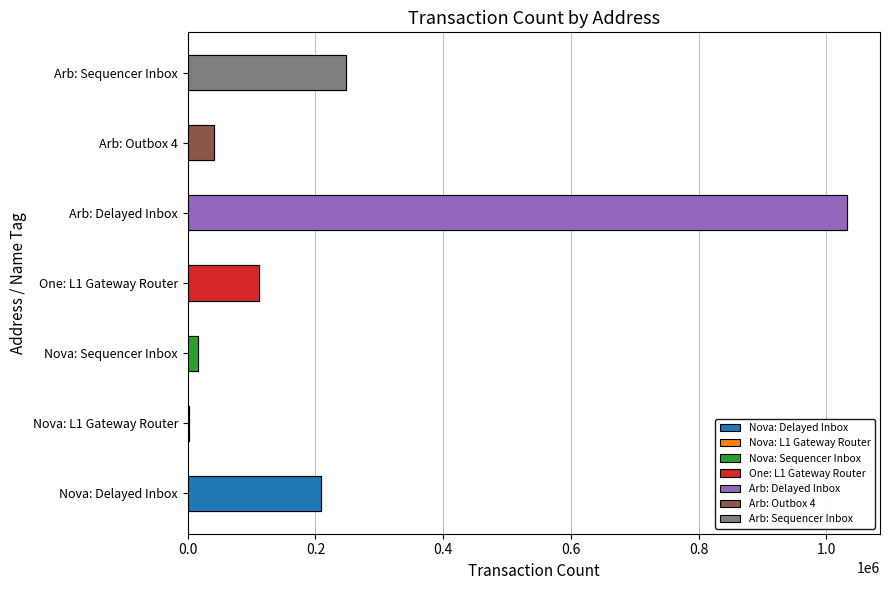

At which category does the chart reach its minimum across all series?

Nova: L1 Gateway Router